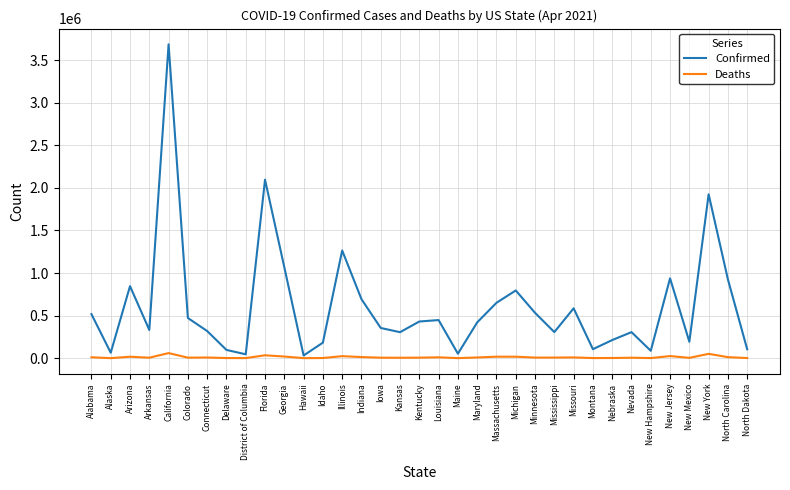

At which category does Confirmed reach its first local valley?

Alaska